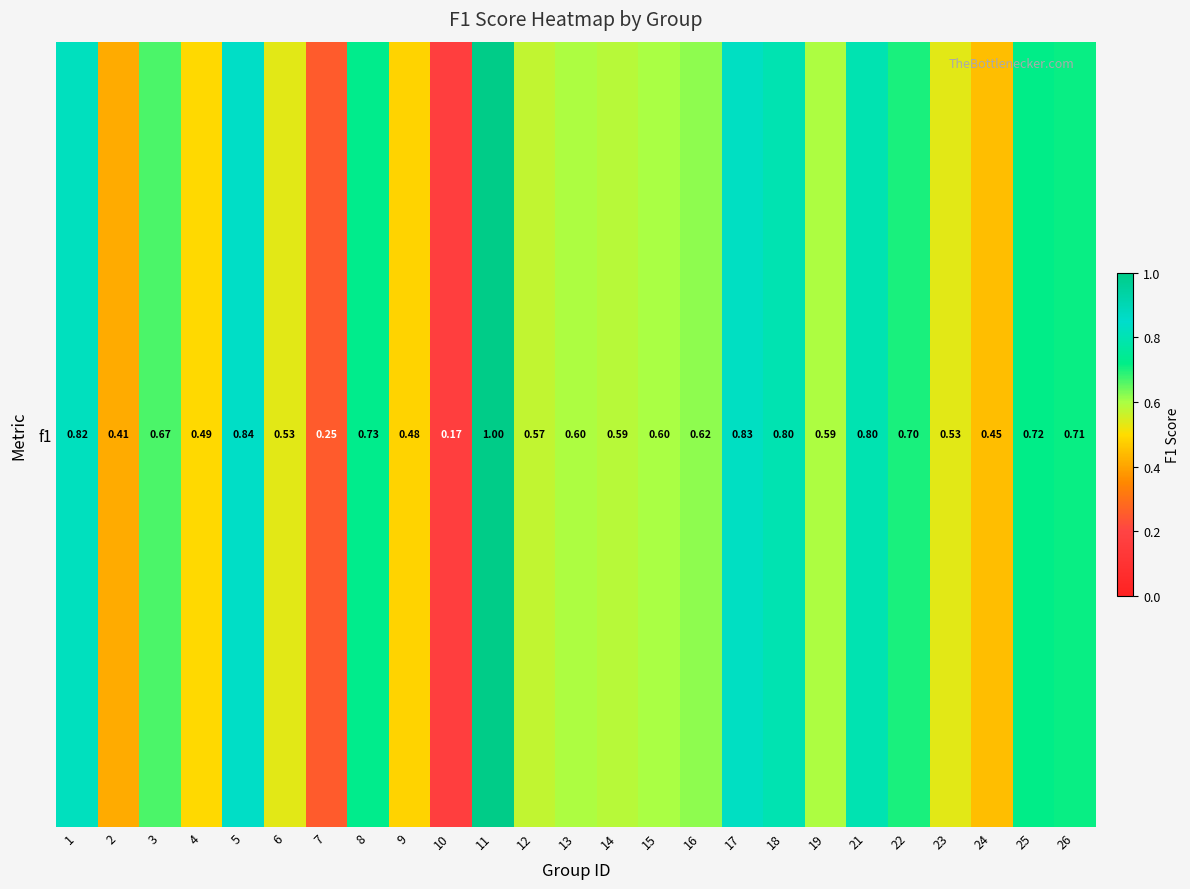

Reading right to left, transcribe all the data shown in this chart.

0.7	0.7	0.4	0.5	0.7	0.8	0.6	0.8	0.8	0.6	0.6	0.6	0.6	0.6	1.0	0.2	0.5	0.7	0.2	0.5	0.8	0.5	0.7	0.4	0.8